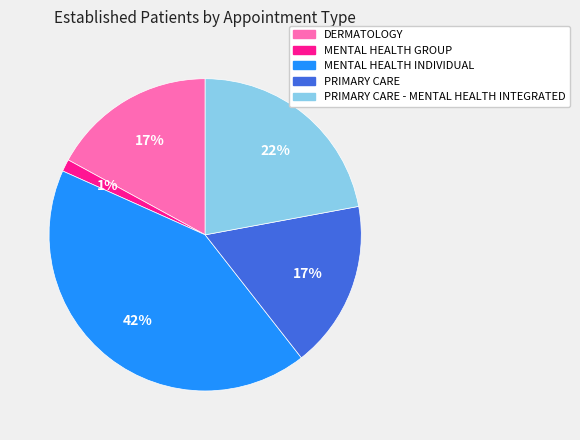

Does any single category account for the majority?

No